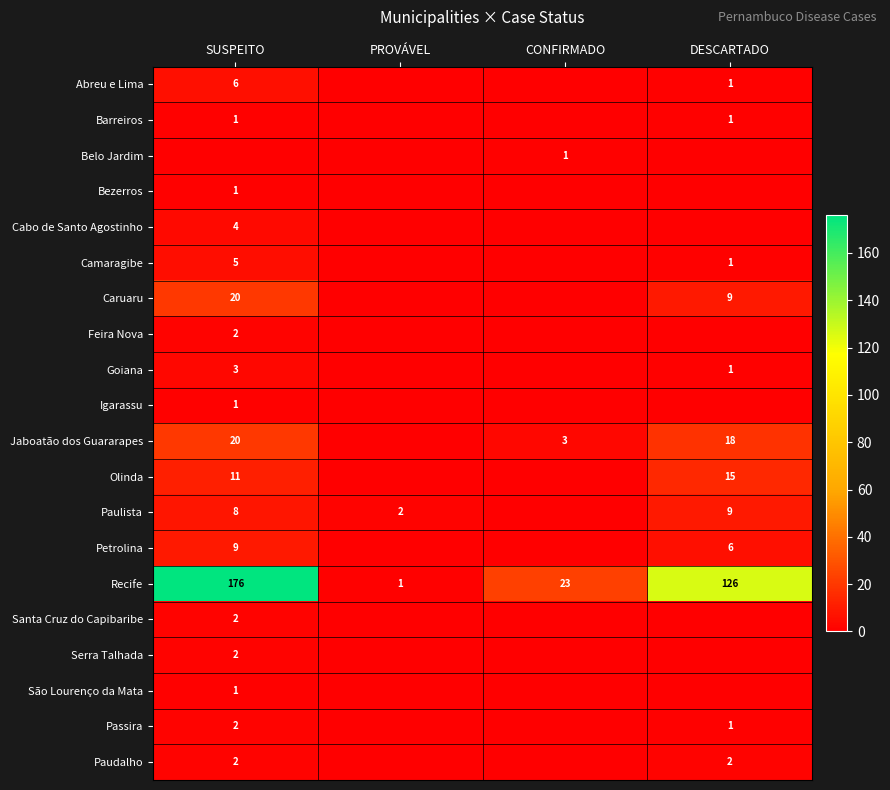

What is the sum of all Recife values?

326